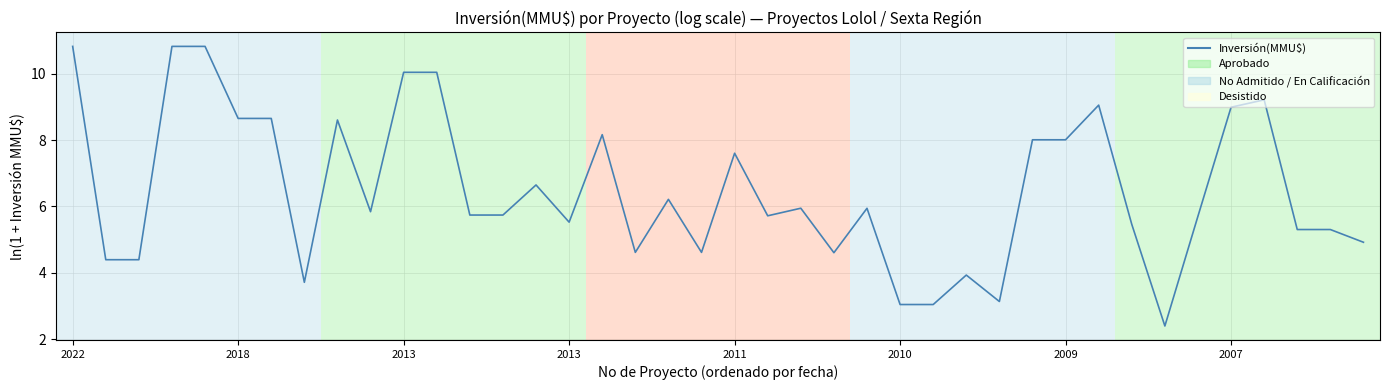

What is the greatest value displayed?

10.8